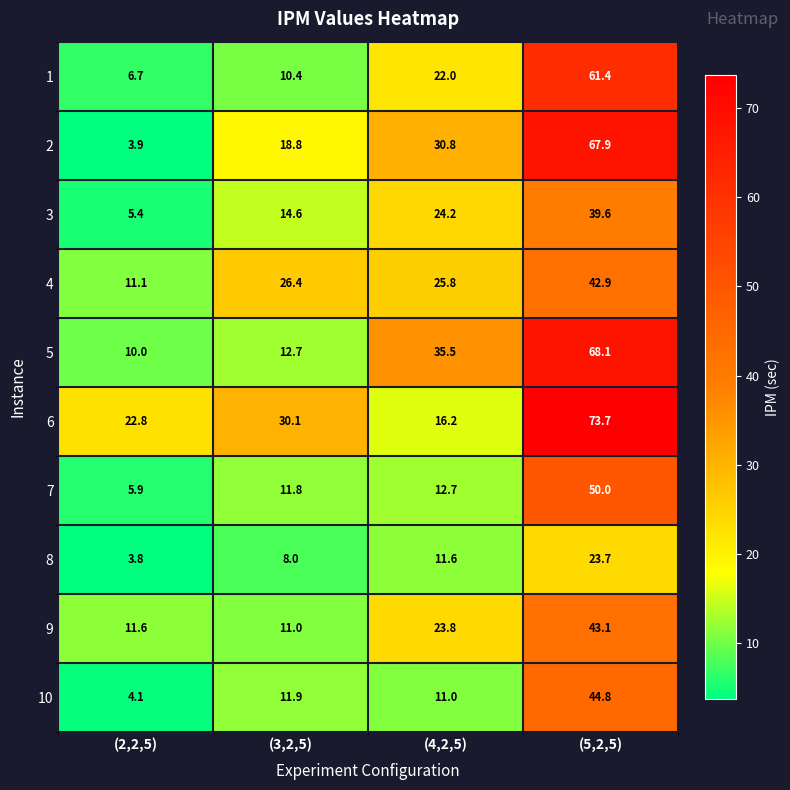

At (2,2,5), list the series in order from smallest to largest.

8, 2, 10, 3, 7, 1, 5, 4, 9, 6